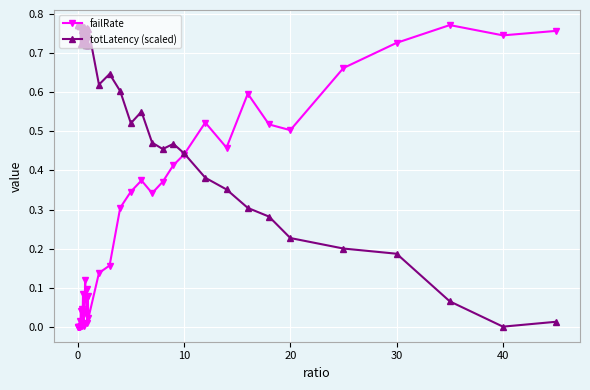

True or false: failRate has more than 0 points higher than both neighbors.

True